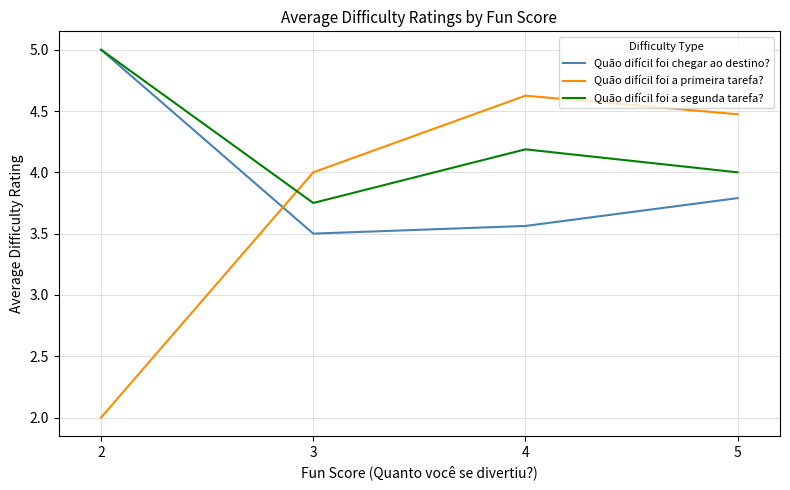

True or false: Quão difícil foi a segunda tarefa? has a value of 5.8 at 5.

False